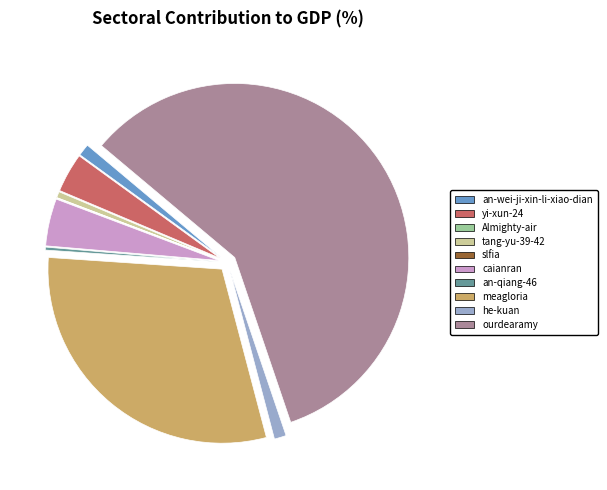

What is the largest slice in the pie chart?

ourdearamy